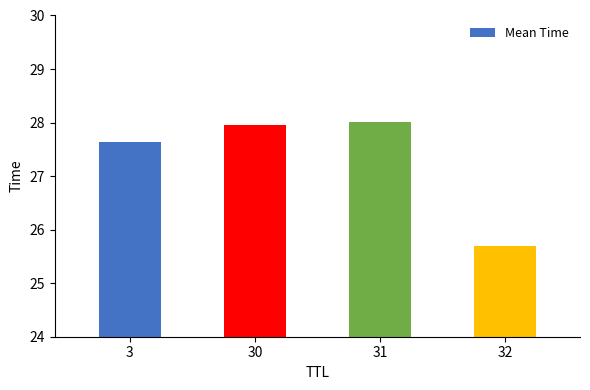

What is the minimum value shown in the chart?

25.7